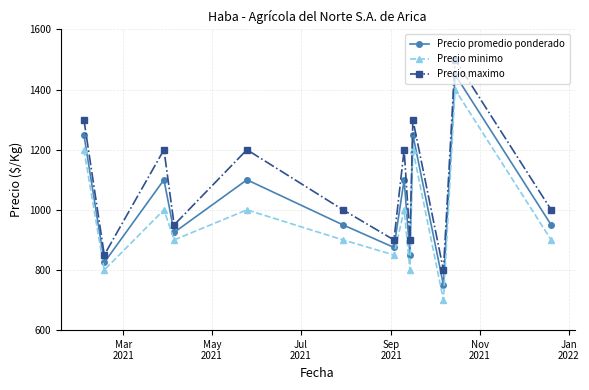

True or false: Precio minimo has more than 0 interior local peaks.

True